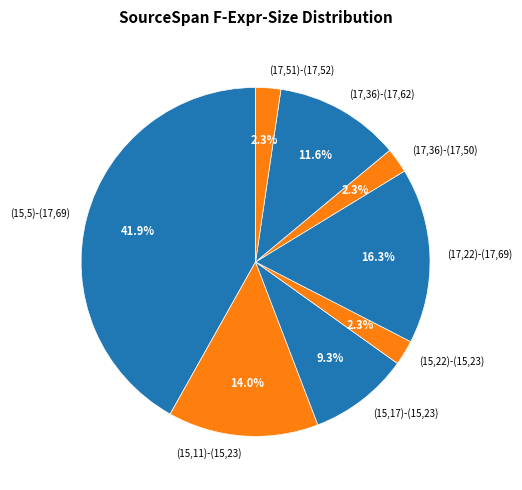

What is the largest slice in the pie chart?

(15,5)-(17,69)